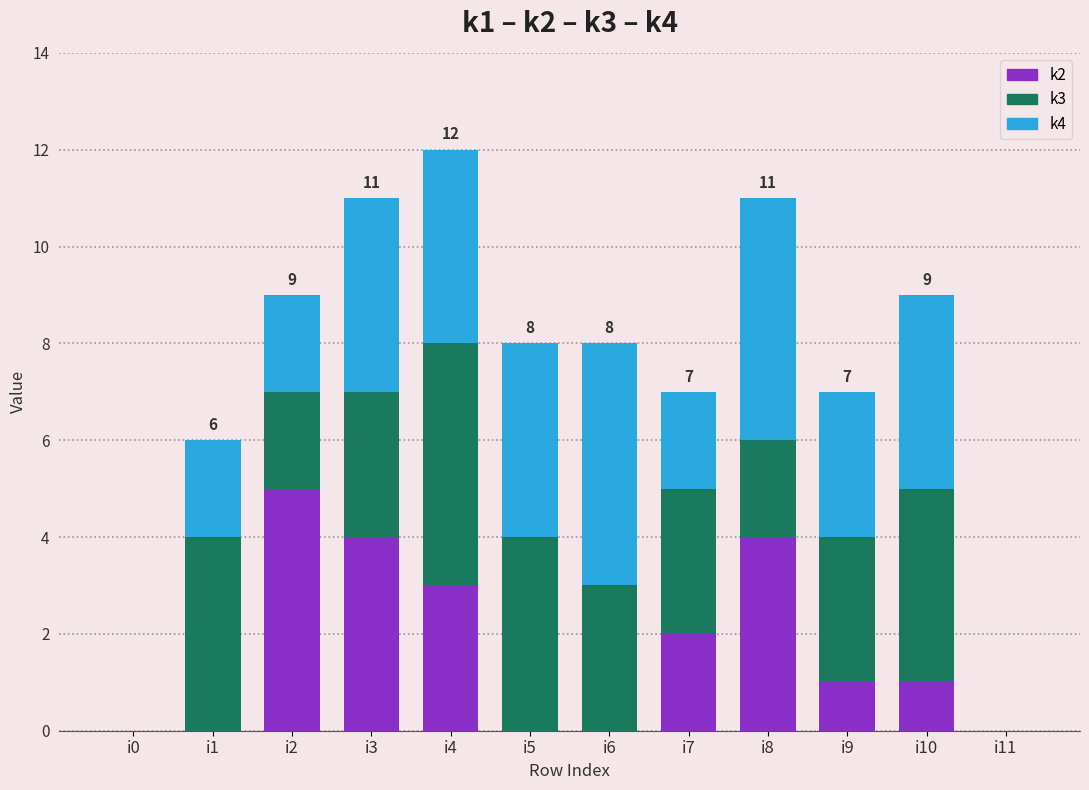

The k2 series shows 2 at i7. True or false?

True